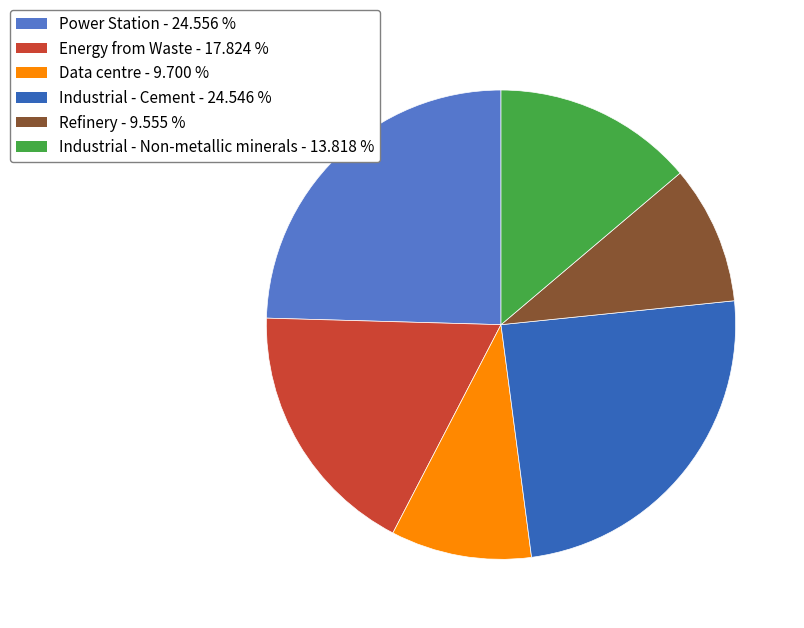

Does any single category account for the majority?

No